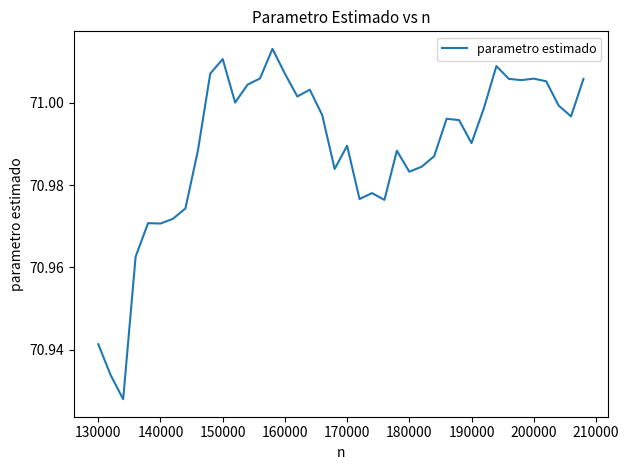

How many lines are shown in the chart?

1